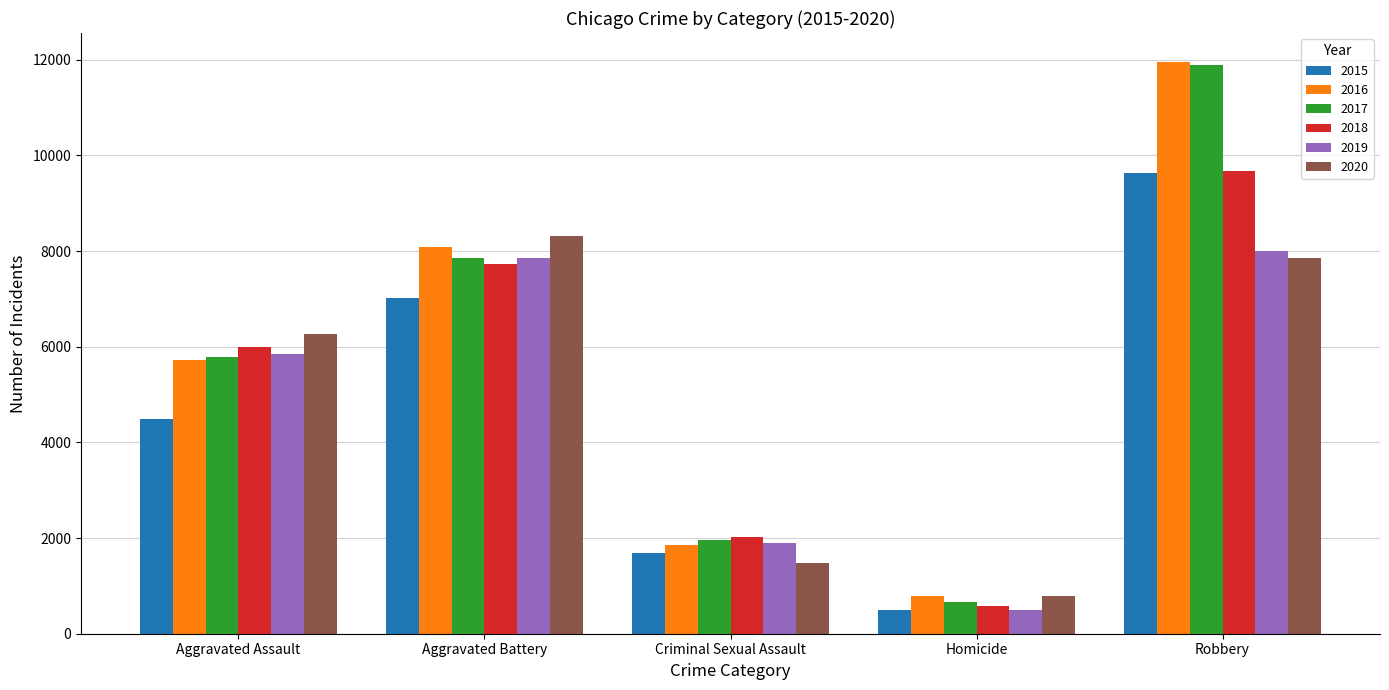

What is the average value of the 2016 series?

5678